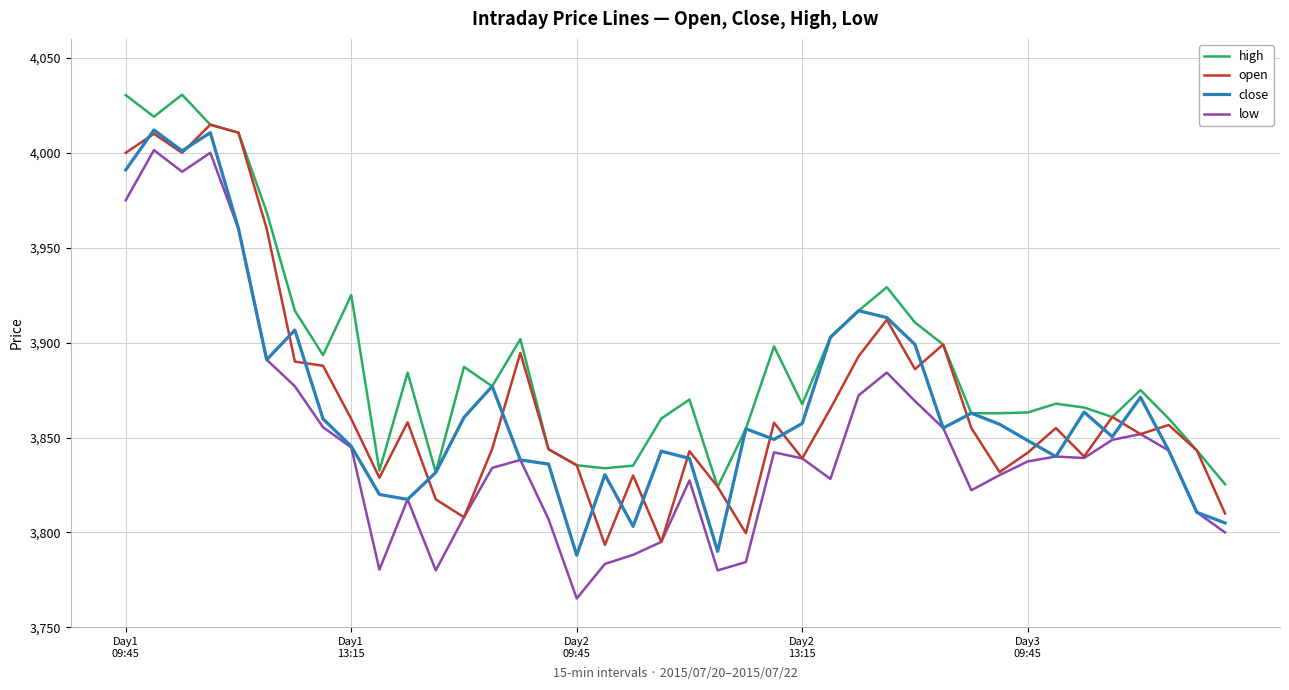

What is the smallest value displayed?

3765.2